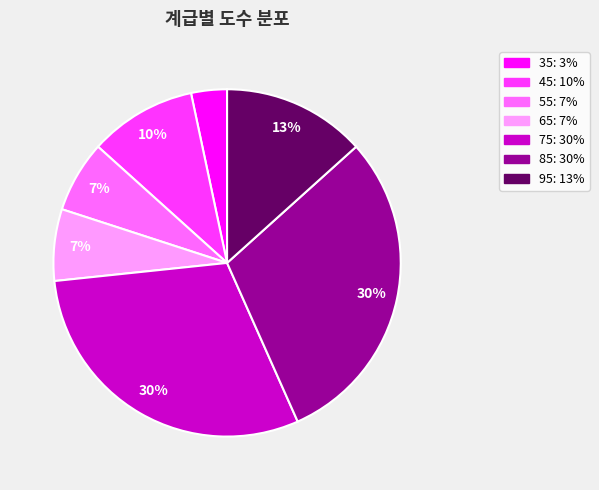

What percentage is the 55 slice, to the nearest percent?

7%